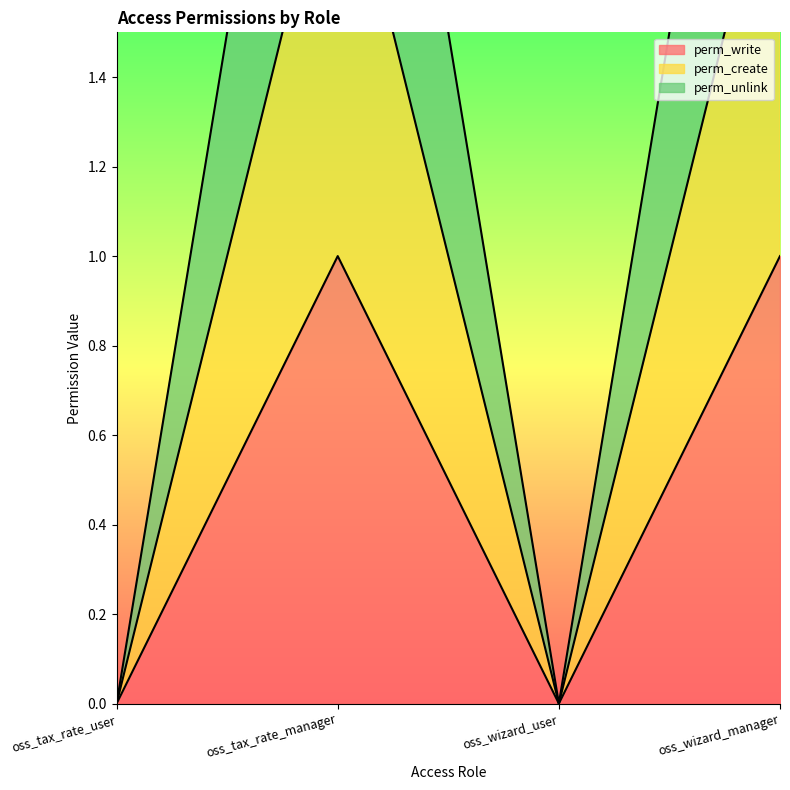

List the series in order of their overall mean, highest first.

perm_unlink, perm_create, perm_write